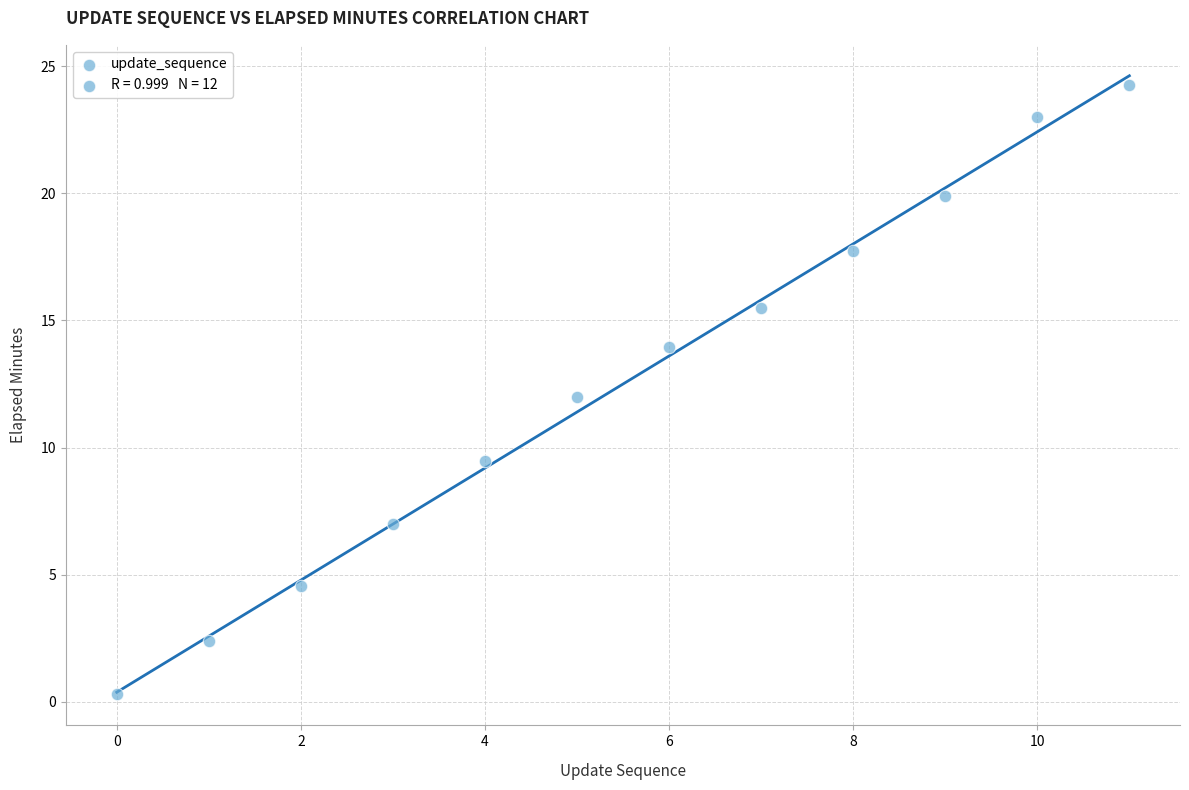

What is the range of Y values (max minus min)?

24.0